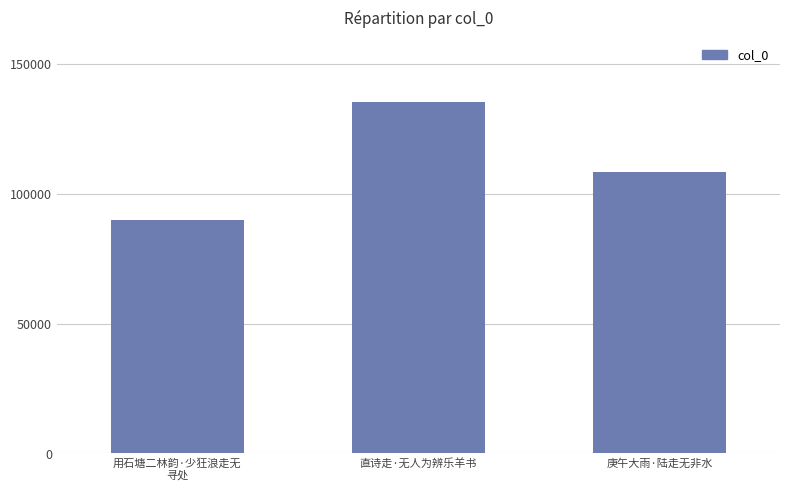

List the labels in order of value, smallest first.

用石塘二林韵·少狂浪走无
寻处, 庚午大雨·陆走无非水, 直诗走·无人为辨乐羊书